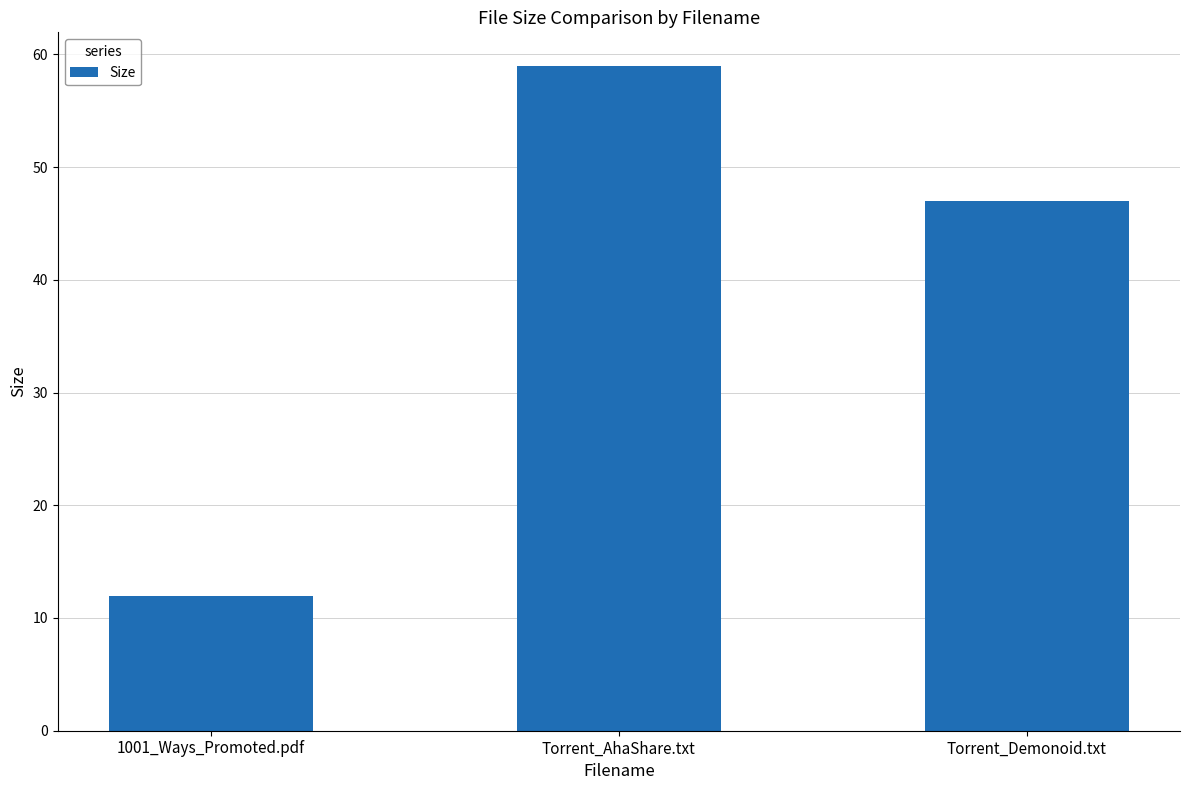

What is the minimum value shown in the chart?

11.9